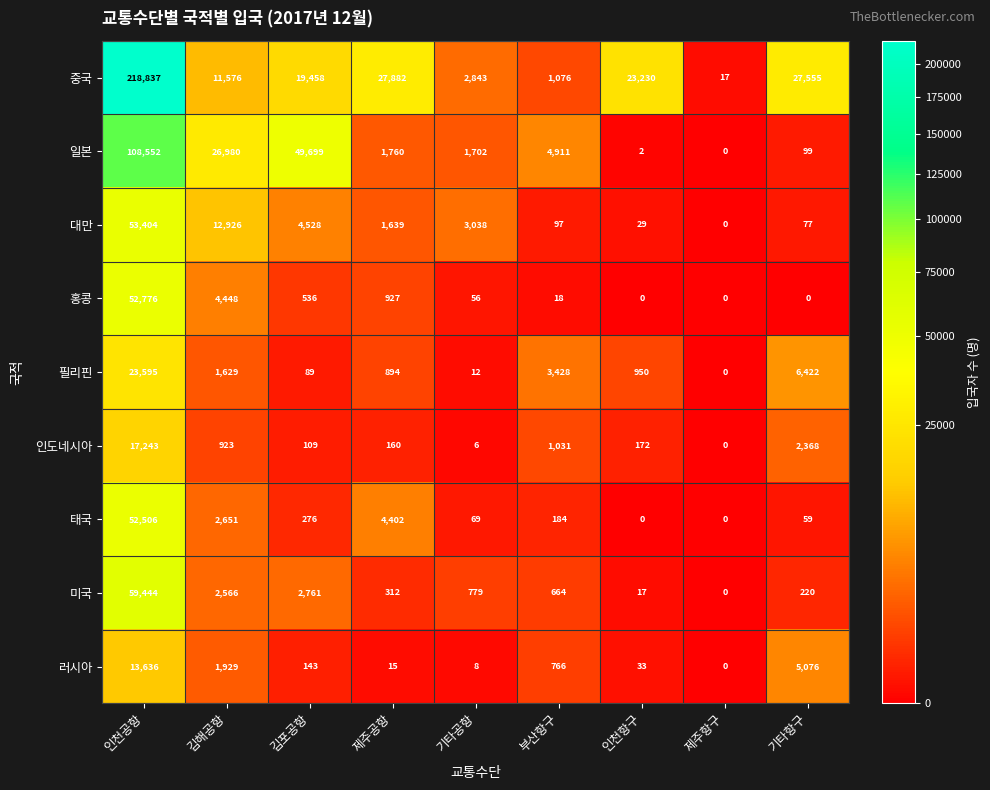

Rank the categories by 러시아 value from highest to lowest.

인천공항, 기타항구, 김해공항, 부산항구, 김포공항, 인천항구, 제주공항, 기타공항, 제주항구